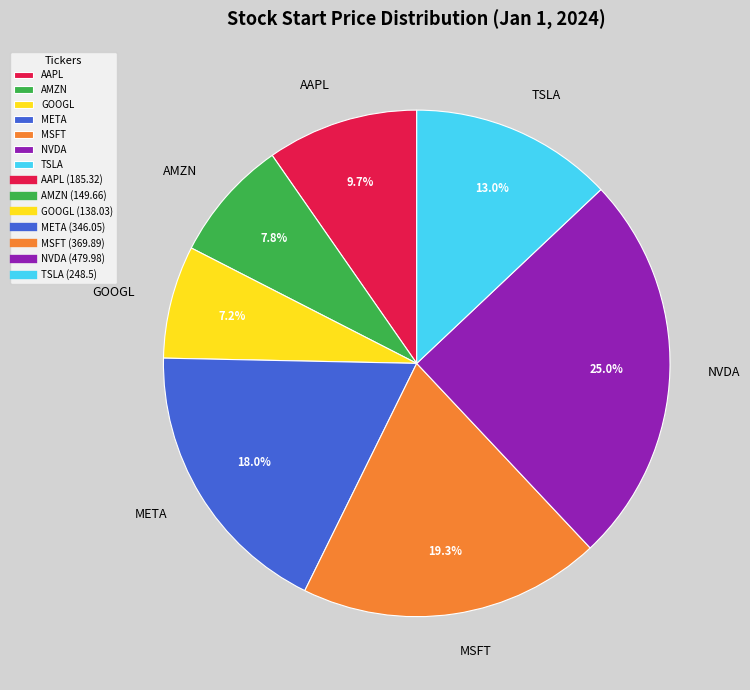

To the nearest percent, what percentage of the pie is GOOGL?

7%